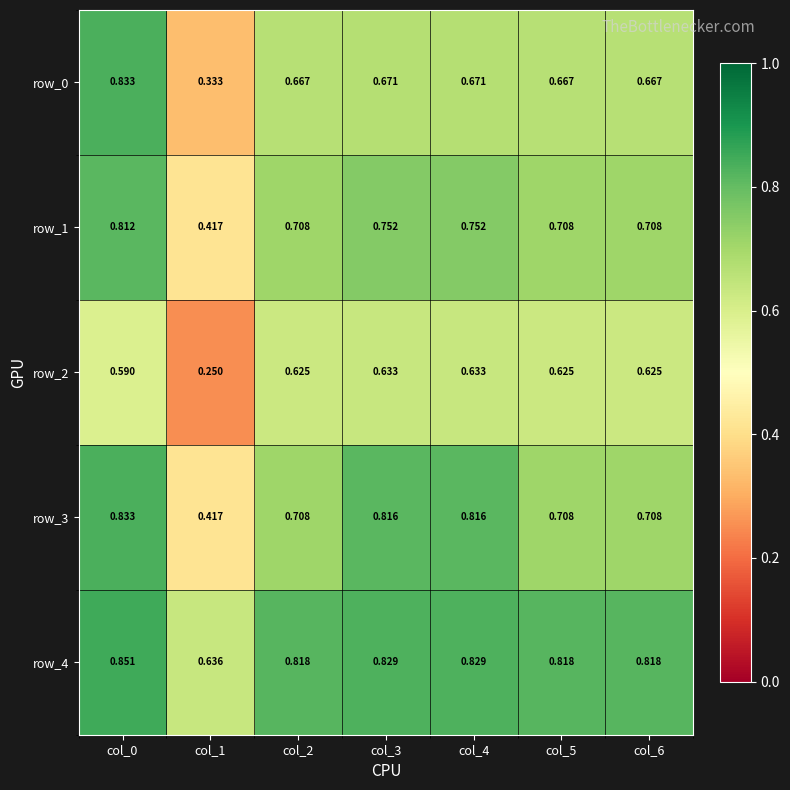

Is the value of row_1 at col_6 greater than the value of row_4 at col_1?

Yes